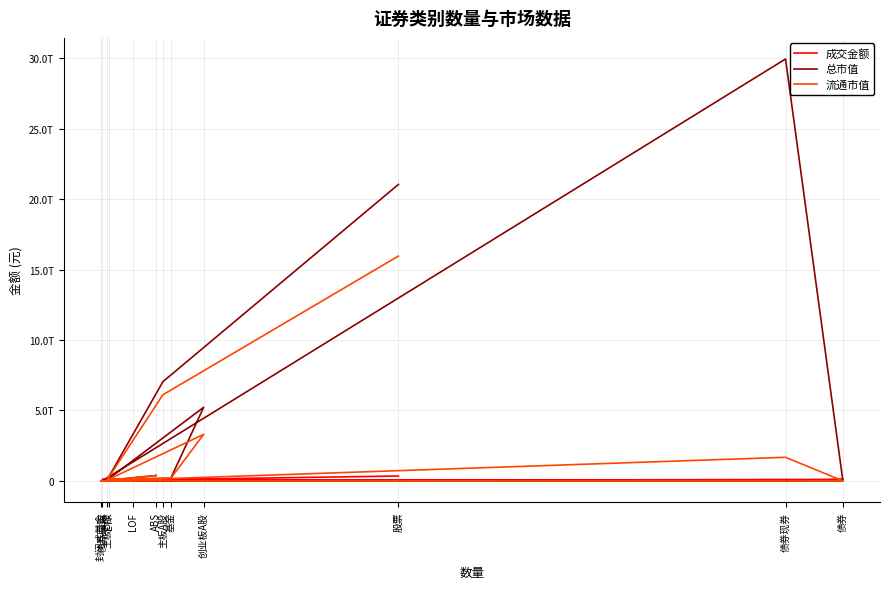

Reading left to right, list all the values displayed in this chart.

成交金额: 股票=346442778385.5	主板A股=90912823925.7	主板B股=89433266.4	创业板A股=119622265201.8	基金=12794061552.3	ETF=10074397880.5	LOF=398090573.7	封闭式基金=734635.6	债券=105472671964.7	债券现券=6029741984.7	债券回购=98973431000.0	ABS=469498980.0
总市值: 股票=21044032360699.9	主板A股=7041256164824.0	主板B股=52432508271.1	创业板A股=5225187403335.5	基金=183674665377.1	ETF=106746960257.1	LOF=32753920837.7	封闭式基金=717514720.6	债券=0.0	债券现券=29947415680263.4	债券回购=0.0	ABS=380133473818.8
流通市值: 股票=15960199381304.6	主板A股=6111420037257.2	主板B股=51558663559.0	创业板A股=3300947397811.2	基金=183674665377.1	ETF=106746960257.1	LOF=32753920837.7	封闭式基金=717514720.6	债券=0.0	债券现券=1674474882621.2	债券回购=0.0	ABS=380133473818.8